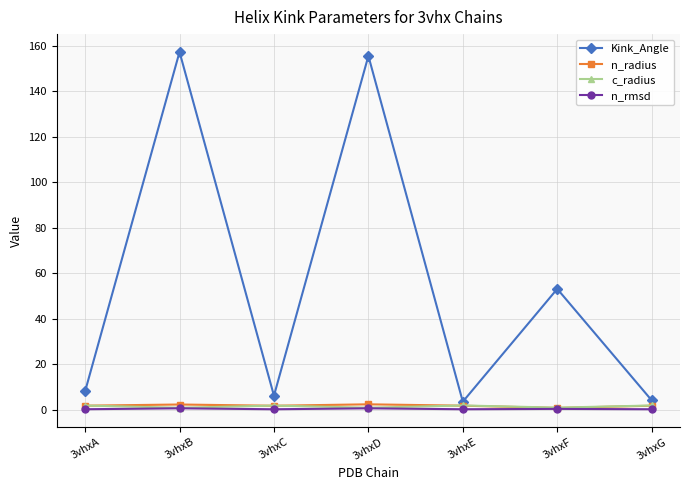

What is the maximum value shown in the chart?

157.3